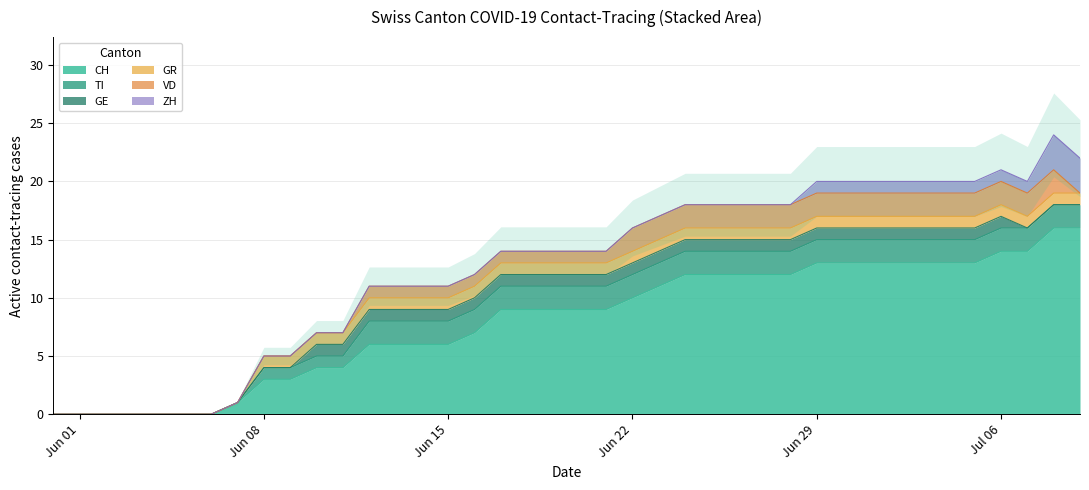

Which series ends up on top after the final intersection of VD and GR?

GR